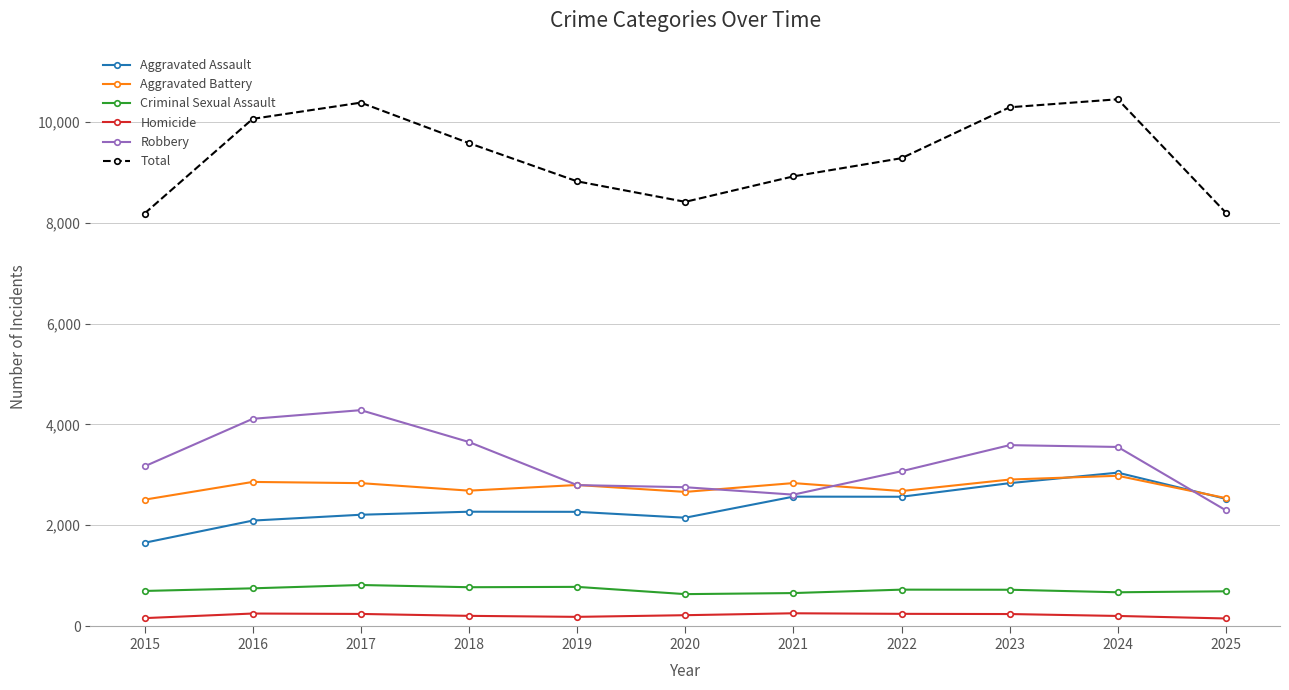

Is this an area chart (filled region under the line)?

No